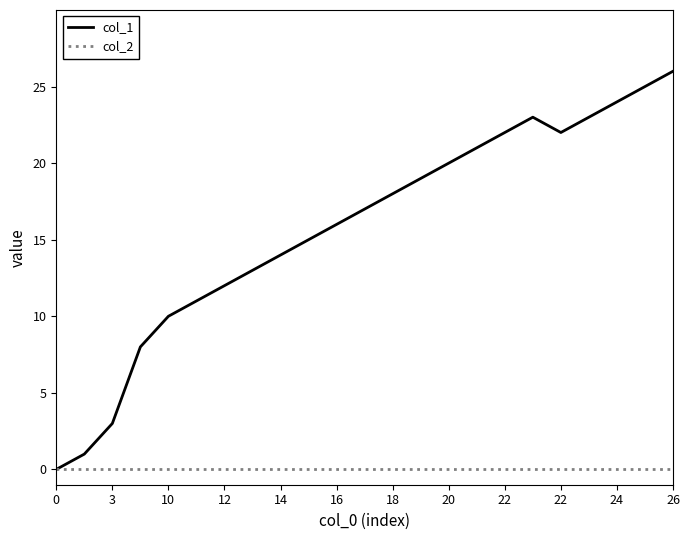

How many values in the col_1 series are below 17?

11